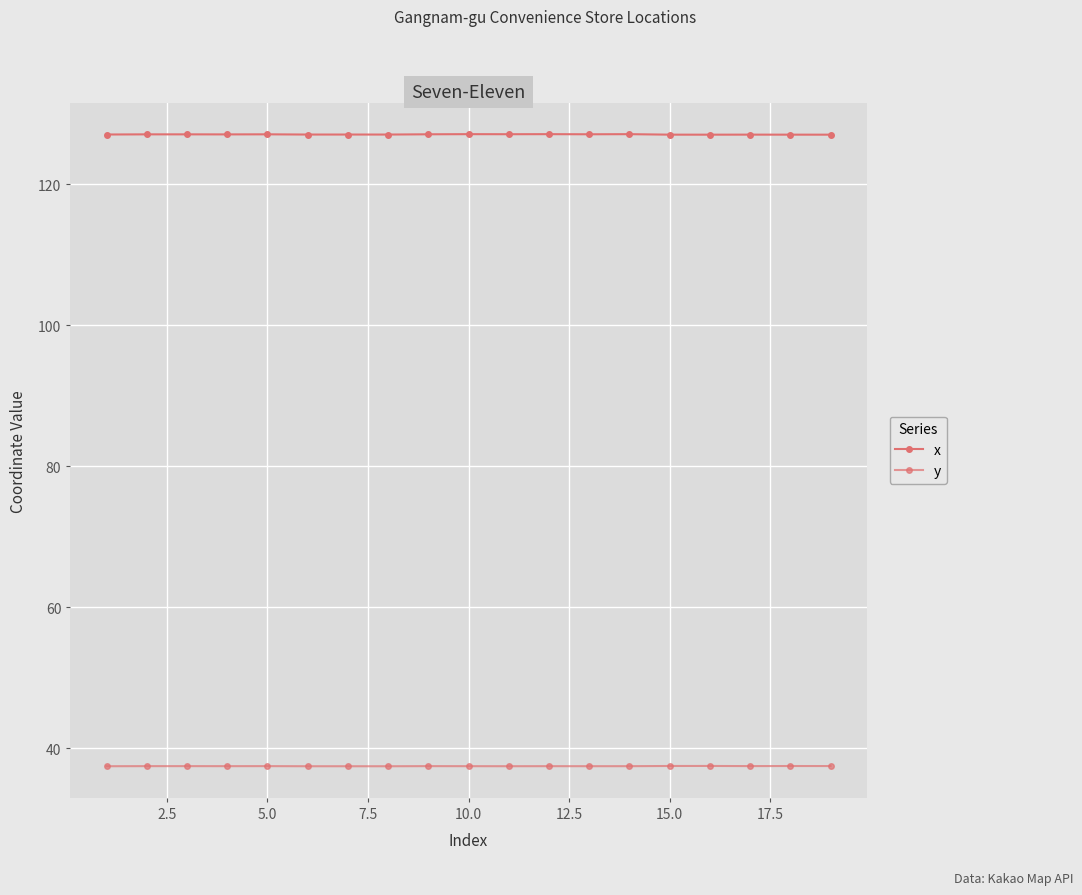

Is this an area chart (filled region under the line)?

No